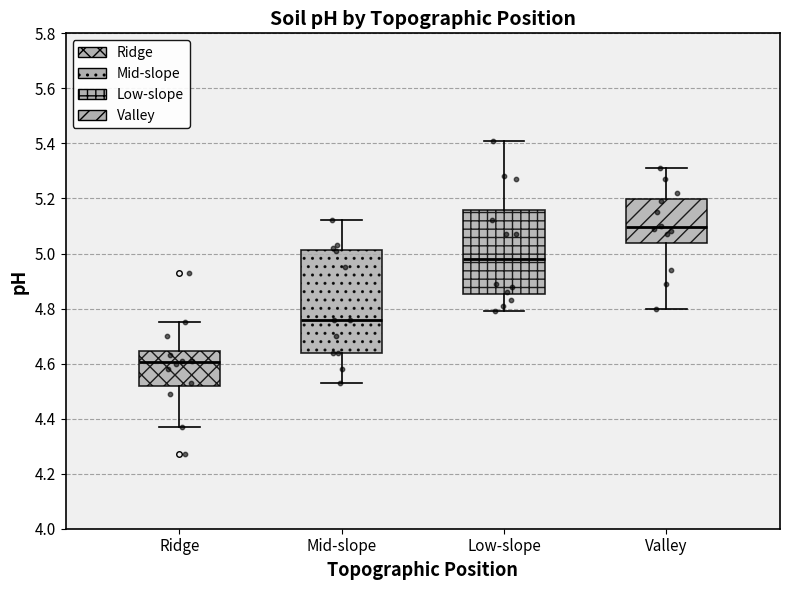

Where is the upper edge of the box for Mid-slope on the y-axis? The values are not printed on the chart, so give them approximately, as read against the axis.

5.02